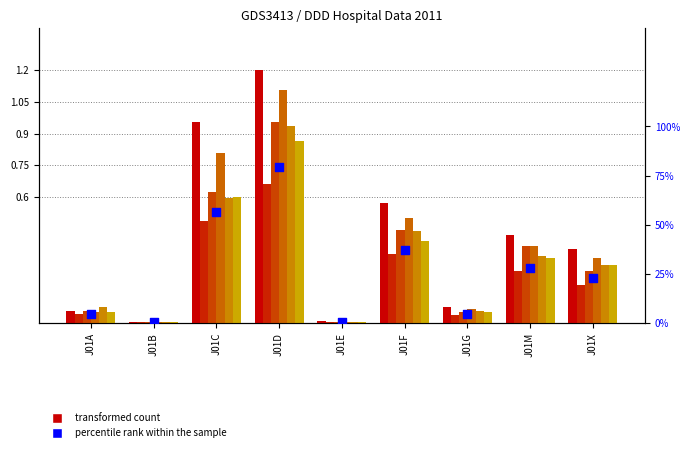

At how many categories does at least one series exceed 0?

9